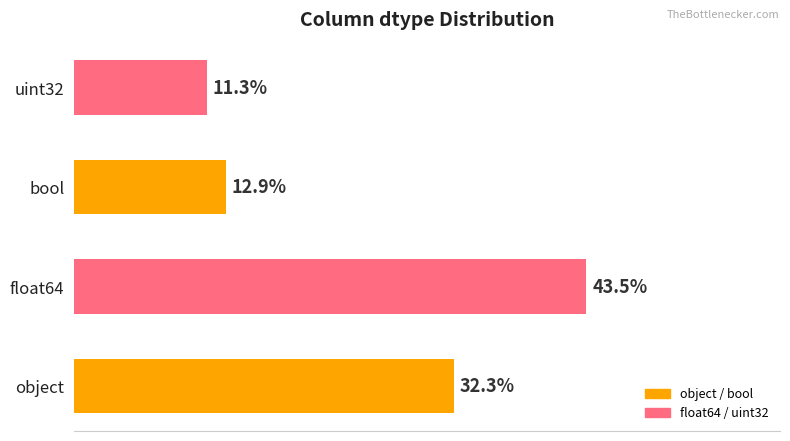

At which category does the chart reach its peak across all series?

float64